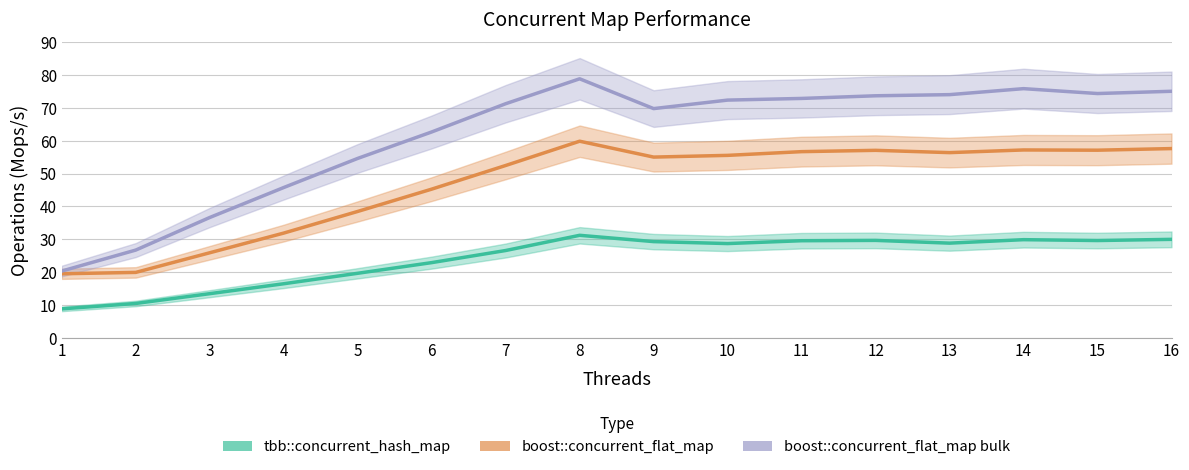

At which category does tbb::concurrent_hash_map reach its first local peak?

8